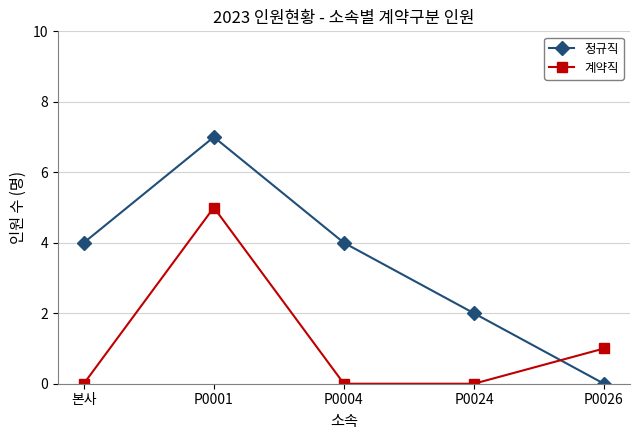

How many intersections are there between 계약직 and 정규직?

1